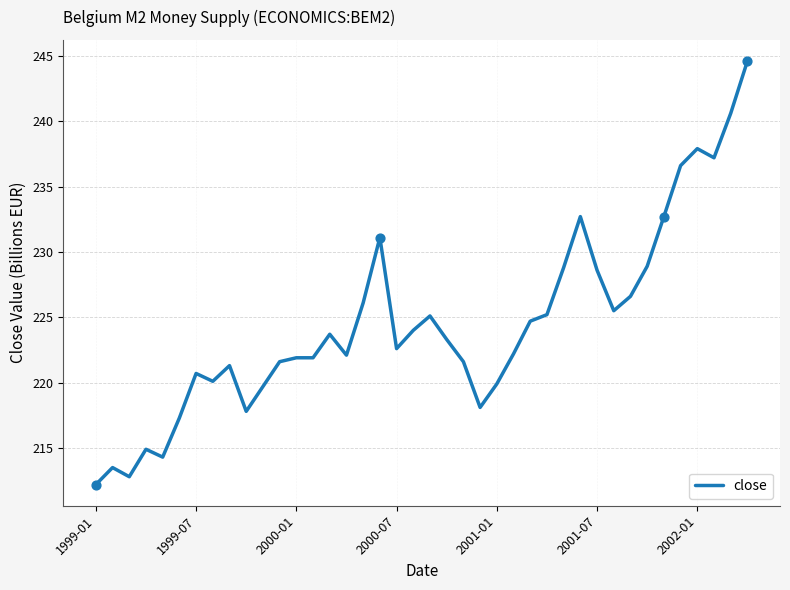

What is the smallest value displayed?

212.2